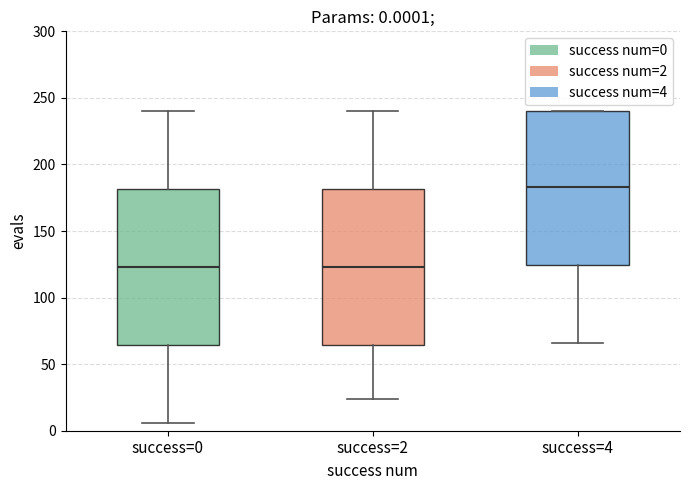

Which box's median line is the highest?

success=4